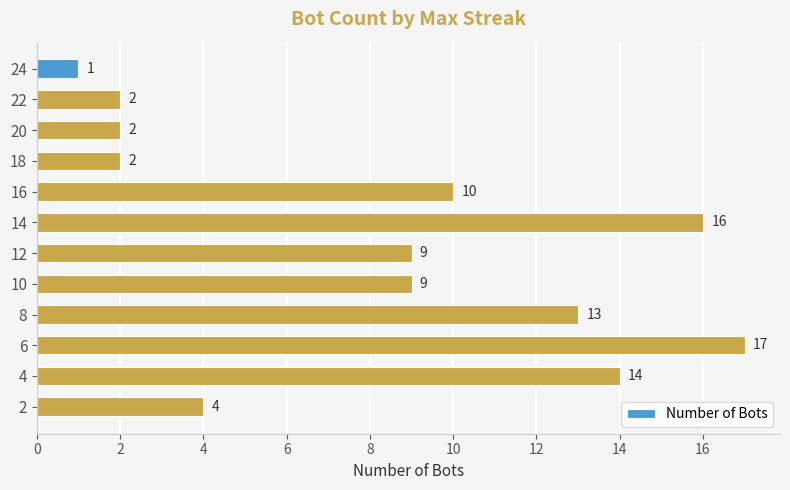

What is the approximate value at 18?

2